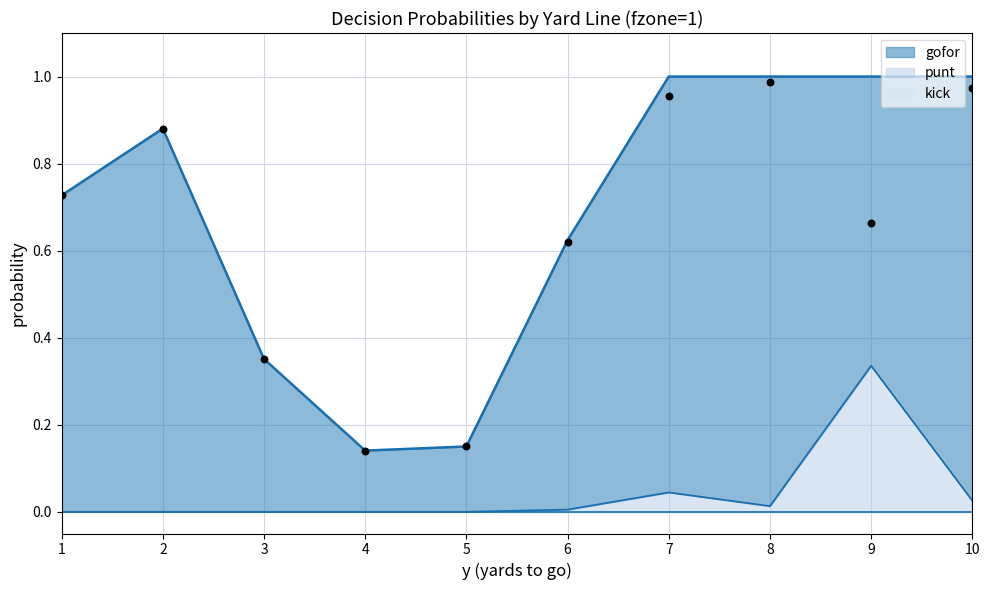

Which series has the largest Y range (max minus min)?

gofor